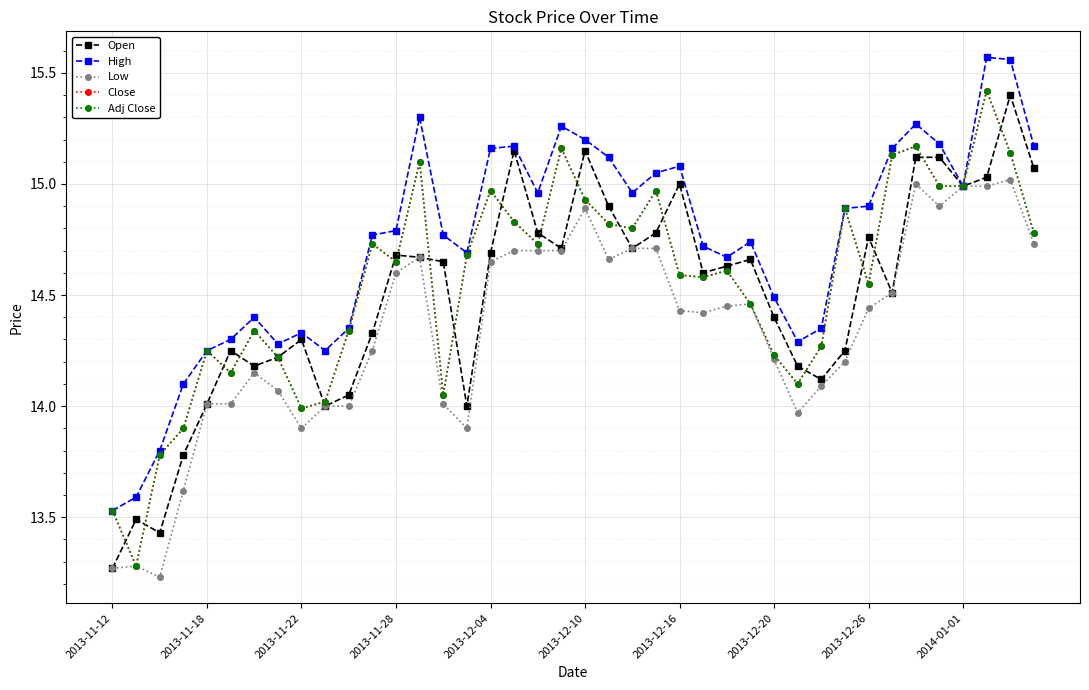

Which series has the largest total across all categories?

High